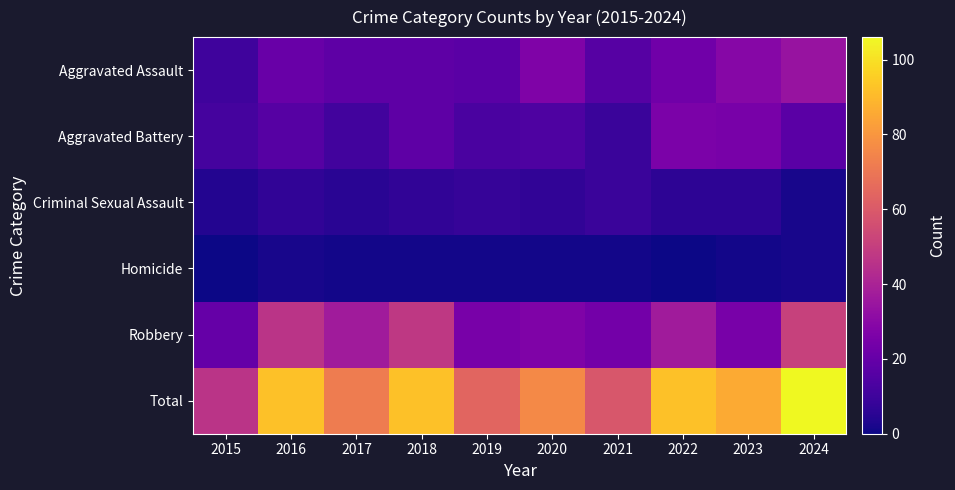

At 2017, list the series in order from smallest to largest.

Homicide, Criminal Sexual Assault, Aggravated Battery, Aggravated Assault, Robbery, Total